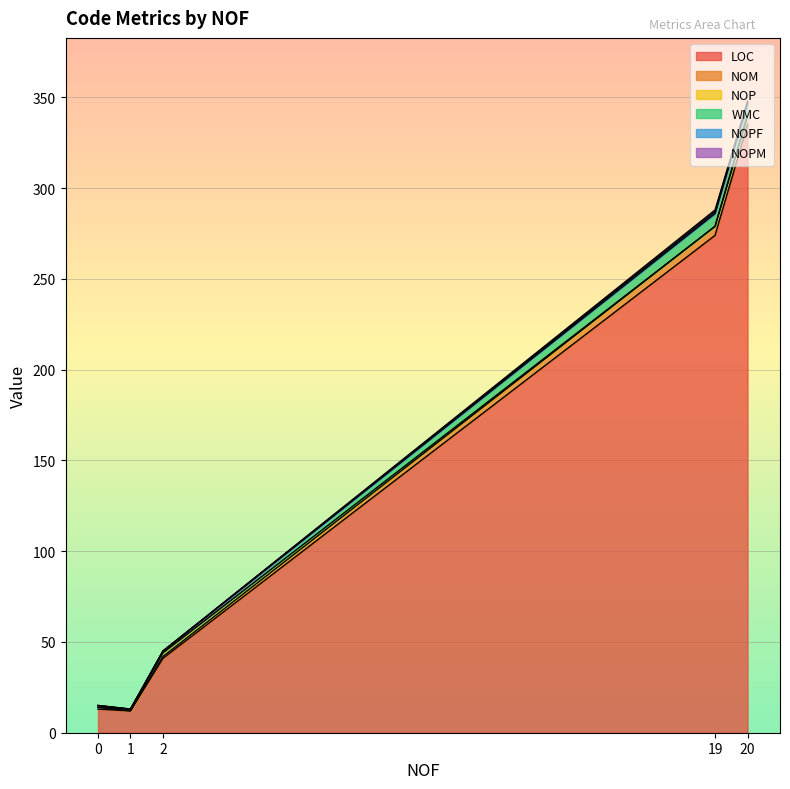

True or false: NOM and WMC intersect in this chart.

False